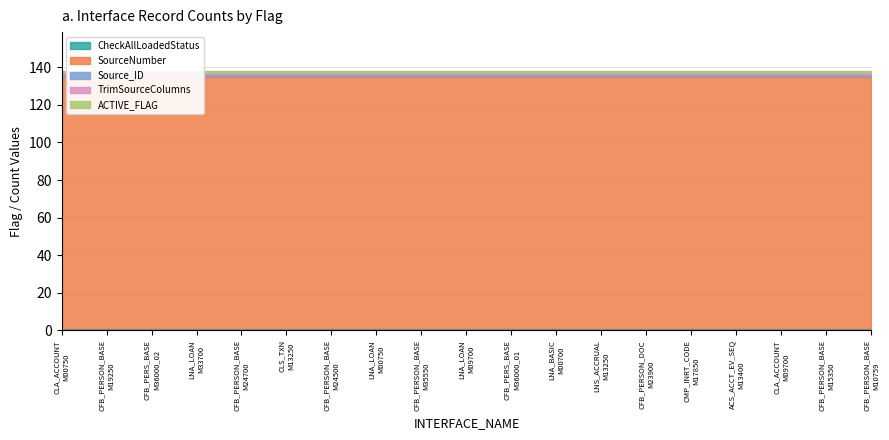

Reading left to right, transcribe all the data shown in this chart.

CheckAllLoadedStatus: INT_T_ICORE_CLA_ACCOUNT_M00750=1	INT_T_ICORE_CFB_PERSON_BASE_M19250=1	INT_T_ICORE_CFB_PERS_BASE_M36000_02=1	INT_T_ICORE_LNA_LOAN_M33700=1	INT_T_ICORE_CFB_PERSON_BASE_M24700=1	INT_T_ICORE_CLS_TXN_M13250=1	INT_T_ICORE_CFB_PERSON_BASE_M24500=1	INT_T_ICORE_LNA_LOAN_M00750=1	INT_T_ICORE_CFB_PERSON_BASE_M35550=1	INT_T_ICORE_LNA_LOAN_M09700=1	INT_T_ICORE_CFB_PERS_BASE_M36000_01=1	INT_T_ICORE_LNA_BASIC_M00700=1	INT_T_ICORE_LNS_ACCRUAL_M13250=1	INT_T_ICORE_CFB_PERSON_DOC_M23900=1	INT_T_ICORE_CMP_INRT_CODE_M17850=1	INT_T_ICORE_ACS_ACCT_EV_SEQ_M13400=1	INT_T_ICORE_CLA_ACCOUNT_M09700=1	INT_T_ICORE_CFB_PERSON_BASE_M15350=1	INT_T_ICORE_CFB_PERSON_BASE_M10759=1
SourceNumber: INT_T_ICORE_CLA_ACCOUNT_M00750=134	INT_T_ICORE_CFB_PERSON_BASE_M19250=134	INT_T_ICORE_CFB_PERS_BASE_M36000_02=134	INT_T_ICORE_LNA_LOAN_M33700=134	INT_T_ICORE_CFB_PERSON_BASE_M24700=134	INT_T_ICORE_CLS_TXN_M13250=134	INT_T_ICORE_CFB_PERSON_BASE_M24500=134	INT_T_ICORE_LNA_LOAN_M00750=134	INT_T_ICORE_CFB_PERSON_BASE_M35550=134	INT_T_ICORE_LNA_LOAN_M09700=134	INT_T_ICORE_CFB_PERS_BASE_M36000_01=134	INT_T_ICORE_LNA_BASIC_M00700=134	INT_T_ICORE_LNS_ACCRUAL_M13250=134	INT_T_ICORE_CFB_PERSON_DOC_M23900=134	INT_T_ICORE_CMP_INRT_CODE_M17850=134	INT_T_ICORE_ACS_ACCT_EV_SEQ_M13400=134	INT_T_ICORE_CLA_ACCOUNT_M09700=134	INT_T_ICORE_CFB_PERSON_BASE_M15350=134	INT_T_ICORE_CFB_PERSON_BASE_M10759=134
Source_ID: INT_T_ICORE_CLA_ACCOUNT_M00750=1	INT_T_ICORE_CFB_PERSON_BASE_M19250=1	INT_T_ICORE_CFB_PERS_BASE_M36000_02=1	INT_T_ICORE_LNA_LOAN_M33700=1	INT_T_ICORE_CFB_PERSON_BASE_M24700=1	INT_T_ICORE_CLS_TXN_M13250=1	INT_T_ICORE_CFB_PERSON_BASE_M24500=1	INT_T_ICORE_LNA_LOAN_M00750=1	INT_T_ICORE_CFB_PERSON_BASE_M35550=1	INT_T_ICORE_LNA_LOAN_M09700=1	INT_T_ICORE_CFB_PERS_BASE_M36000_01=1	INT_T_ICORE_LNA_BASIC_M00700=1	INT_T_ICORE_LNS_ACCRUAL_M13250=1	INT_T_ICORE_CFB_PERSON_DOC_M23900=1	INT_T_ICORE_CMP_INRT_CODE_M17850=1	INT_T_ICORE_ACS_ACCT_EV_SEQ_M13400=1	INT_T_ICORE_CLA_ACCOUNT_M09700=1	INT_T_ICORE_CFB_PERSON_BASE_M15350=1	INT_T_ICORE_CFB_PERSON_BASE_M10759=1
TrimSourceColumns: INT_T_ICORE_CLA_ACCOUNT_M00750=1	INT_T_ICORE_CFB_PERSON_BASE_M19250=1	INT_T_ICORE_CFB_PERS_BASE_M36000_02=1	INT_T_ICORE_LNA_LOAN_M33700=1	INT_T_ICORE_CFB_PERSON_BASE_M24700=1	INT_T_ICORE_CLS_TXN_M13250=1	INT_T_ICORE_CFB_PERSON_BASE_M24500=1	INT_T_ICORE_LNA_LOAN_M00750=1	INT_T_ICORE_CFB_PERSON_BASE_M35550=1	INT_T_ICORE_LNA_LOAN_M09700=1	INT_T_ICORE_CFB_PERS_BASE_M36000_01=1	INT_T_ICORE_LNA_BASIC_M00700=1	INT_T_ICORE_LNS_ACCRUAL_M13250=1	INT_T_ICORE_CFB_PERSON_DOC_M23900=1	INT_T_ICORE_CMP_INRT_CODE_M17850=1	INT_T_ICORE_ACS_ACCT_EV_SEQ_M13400=1	INT_T_ICORE_CLA_ACCOUNT_M09700=1	INT_T_ICORE_CFB_PERSON_BASE_M15350=1	INT_T_ICORE_CFB_PERSON_BASE_M10759=1
ACTIVE_FLAG: INT_T_ICORE_CLA_ACCOUNT_M00750=1	INT_T_ICORE_CFB_PERSON_BASE_M19250=1	INT_T_ICORE_CFB_PERS_BASE_M36000_02=1	INT_T_ICORE_LNA_LOAN_M33700=1	INT_T_ICORE_CFB_PERSON_BASE_M24700=1	INT_T_ICORE_CLS_TXN_M13250=1	INT_T_ICORE_CFB_PERSON_BASE_M24500=1	INT_T_ICORE_LNA_LOAN_M00750=1	INT_T_ICORE_CFB_PERSON_BASE_M35550=1	INT_T_ICORE_LNA_LOAN_M09700=1	INT_T_ICORE_CFB_PERS_BASE_M36000_01=1	INT_T_ICORE_LNA_BASIC_M00700=1	INT_T_ICORE_LNS_ACCRUAL_M13250=1	INT_T_ICORE_CFB_PERSON_DOC_M23900=1	INT_T_ICORE_CMP_INRT_CODE_M17850=1	INT_T_ICORE_ACS_ACCT_EV_SEQ_M13400=1	INT_T_ICORE_CLA_ACCOUNT_M09700=1	INT_T_ICORE_CFB_PERSON_BASE_M15350=1	INT_T_ICORE_CFB_PERSON_BASE_M10759=1